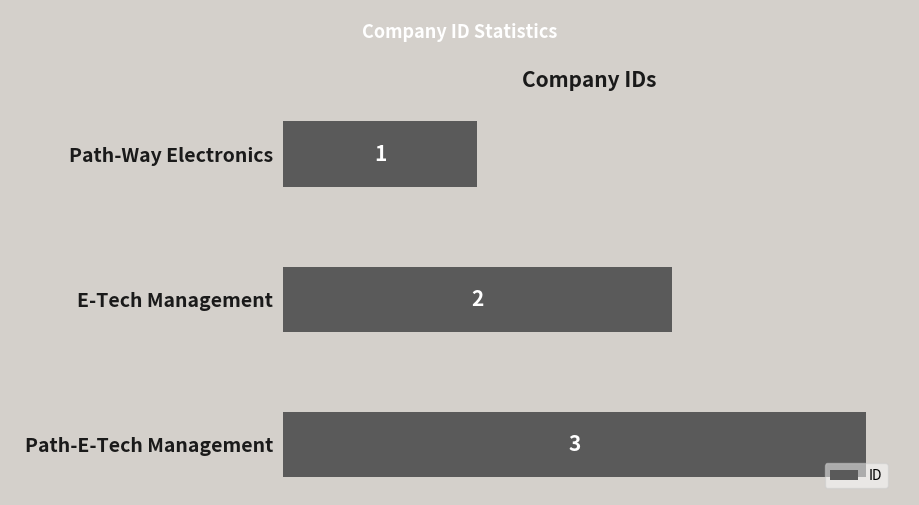

How many bars are there in total?

3